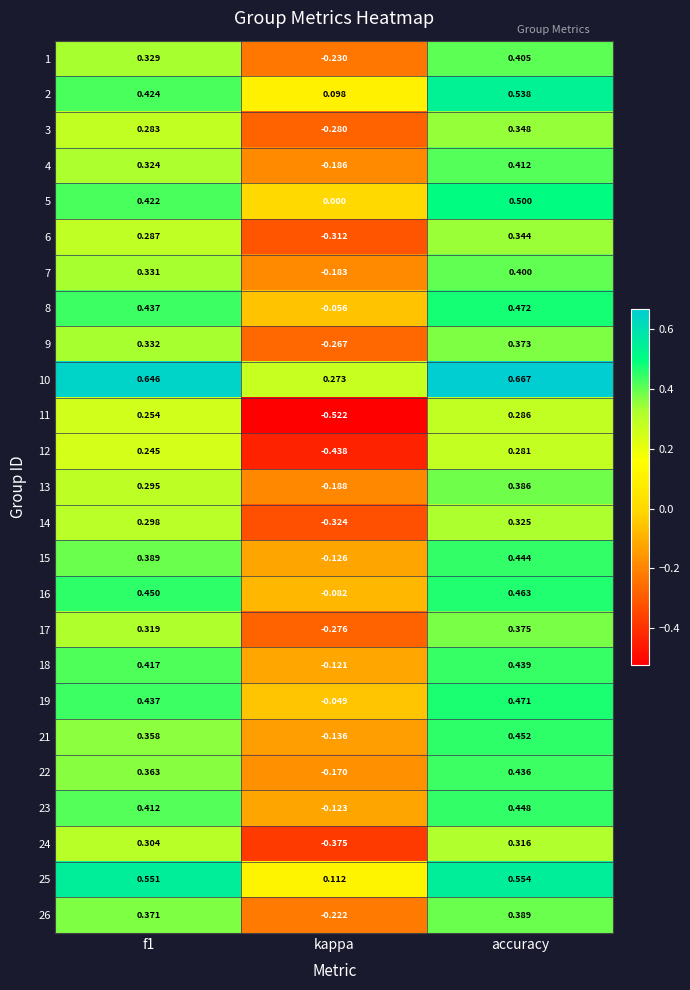

At which category is the sum across all series the highest?

accuracy